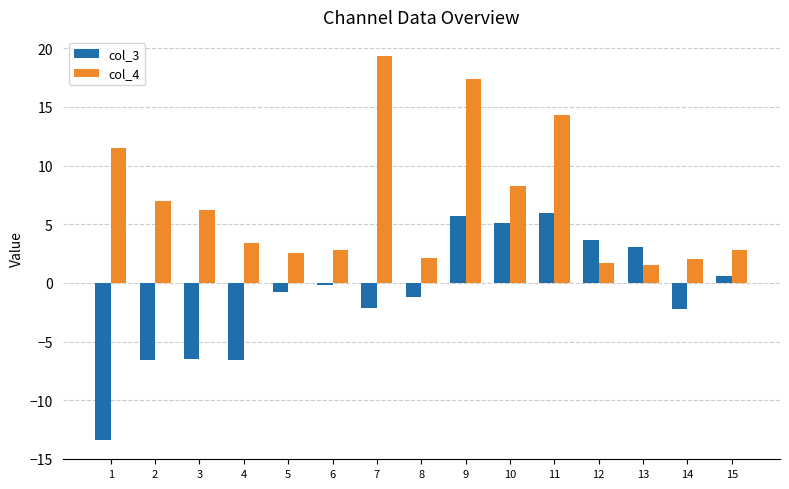

What are all the series names shown in the legend?

col_3, col_4